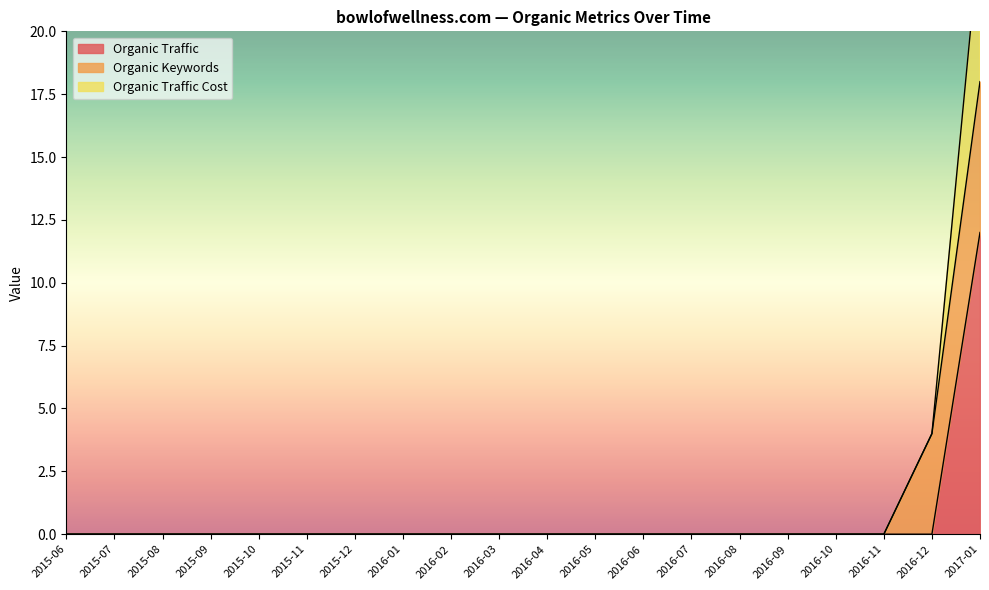

Between 2015-09 and 2016-08, which series saw the biggest shift?

Organic Traffic